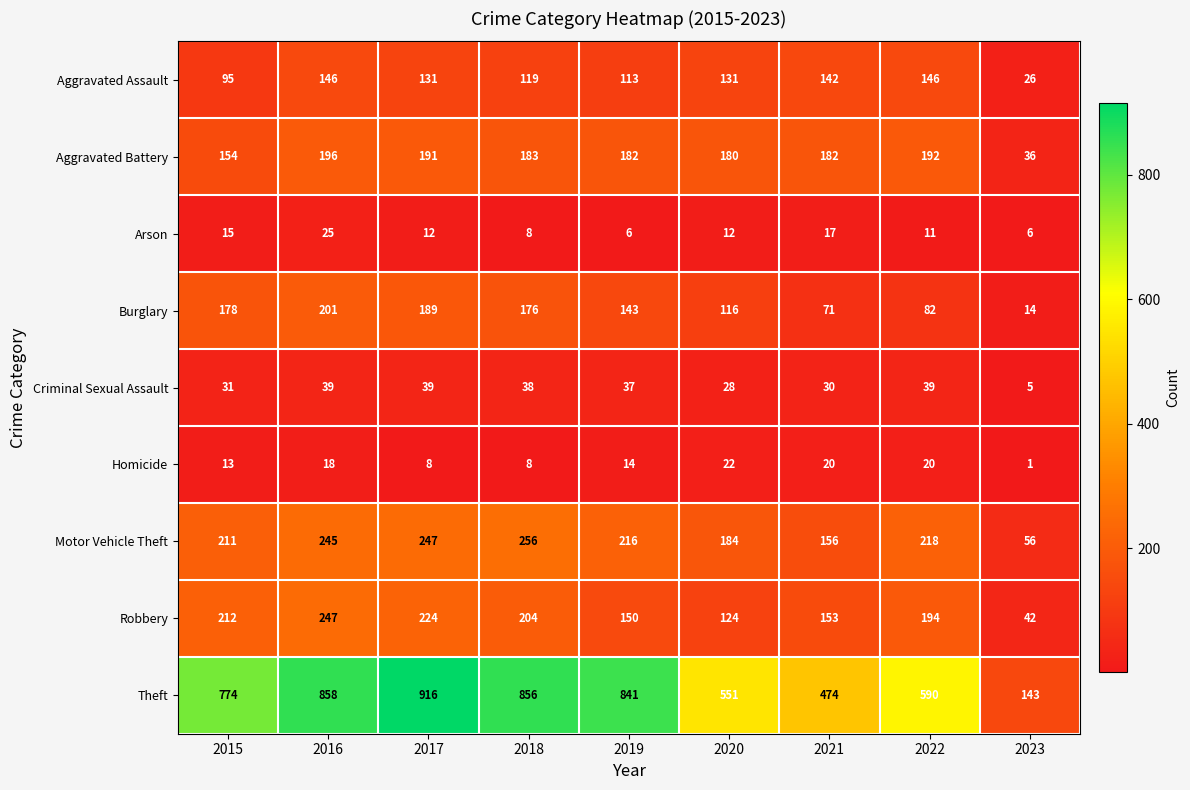

What is the minimum value for Motor Vehicle Theft?

56